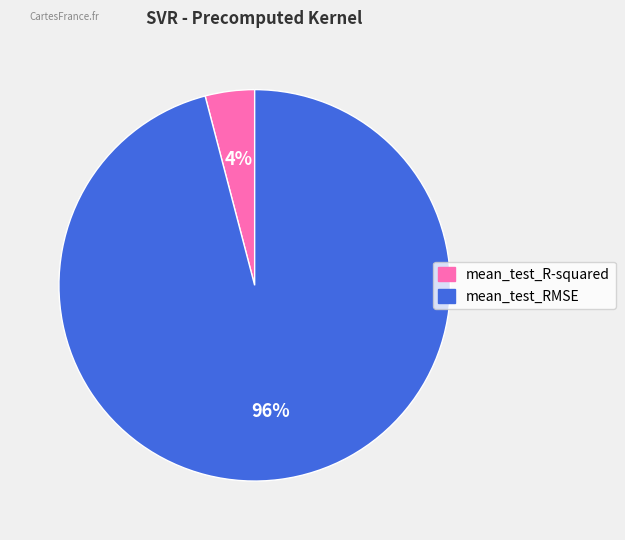

To the nearest percent, what is the difference between the largest and smallest slice percentages?

92%